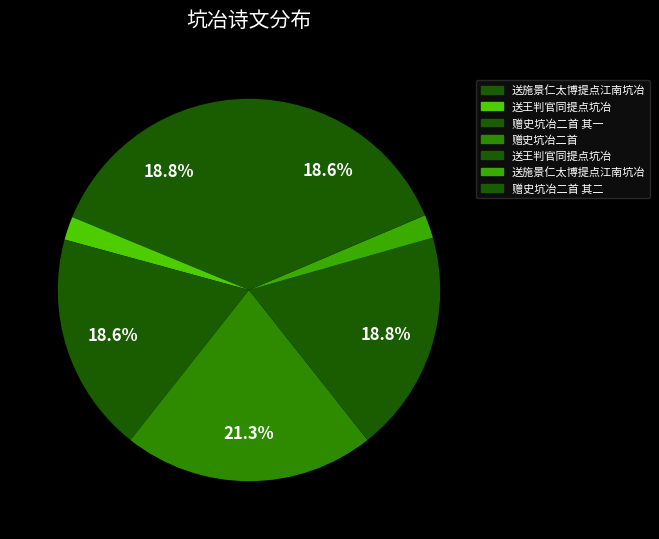

To the nearest percent, what is the difference between the largest and smallest slice percentages?

19%